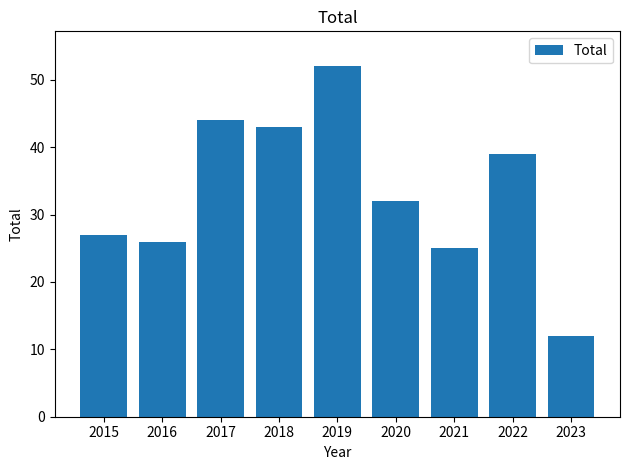

The value at 2019 is 14. True or false?

False